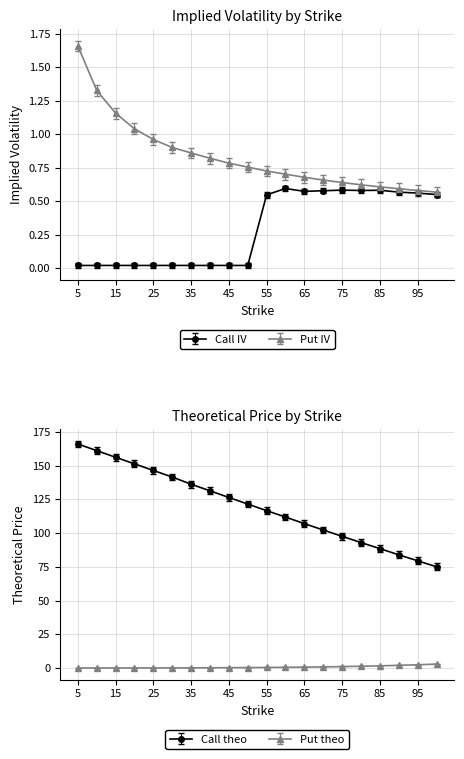

Rank the series at 70 from lowest to highest value.

Call IV, Put IV